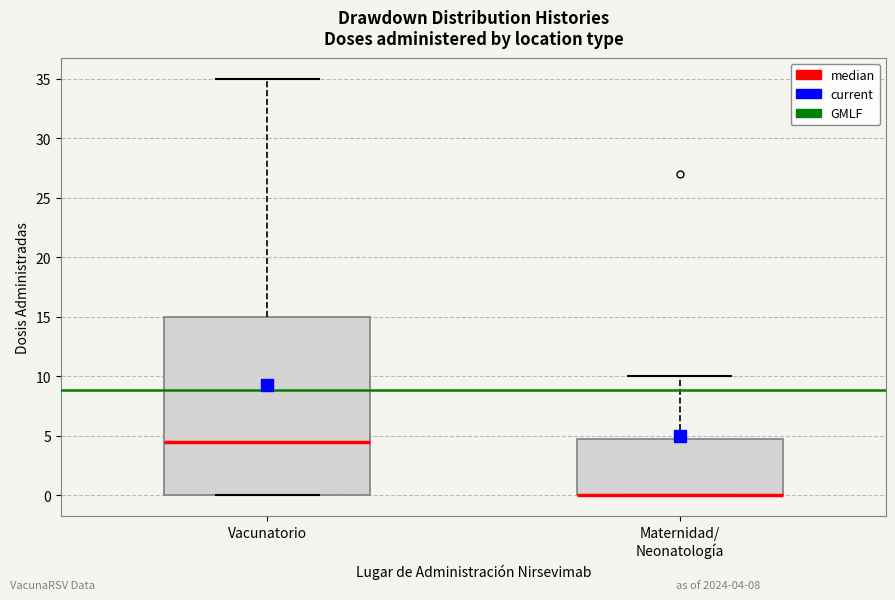

Reading left to right, read every box against the y-axis: the position of its median line, the range the box covers, and the ends of its whiskers. The values are not printed on the chart, so give them approximately, as read against the axis.

Vacunatorio: median 4.5, box 0.0 to 15.0, whiskers 0.0 to 35.0
Maternidad/ Neonatología: median 0.0 (drawn on the box's lower edge), box 0.0 to 5.0, whiskers 0.0 to 10.0